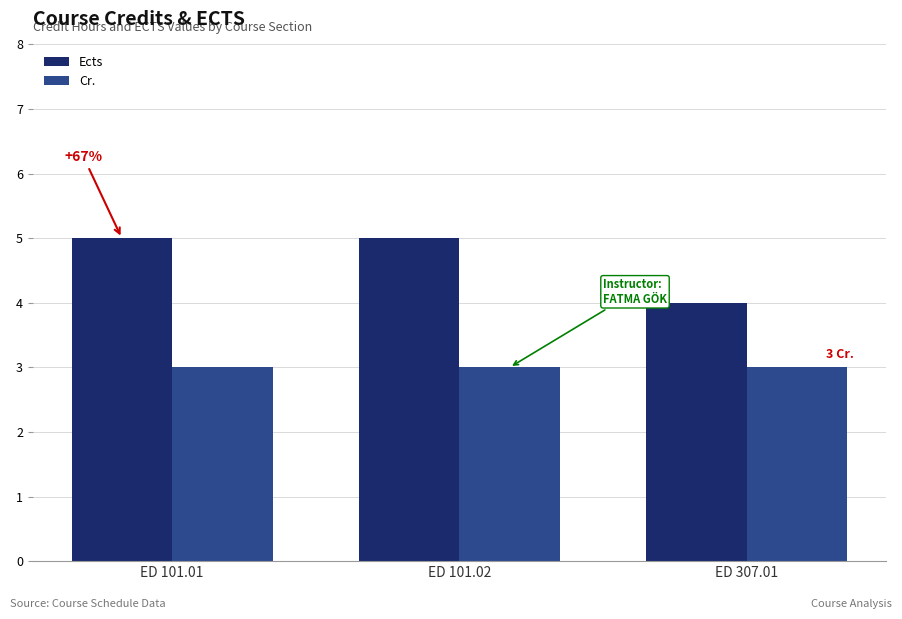

Which series has the widest spread of values?

Ects